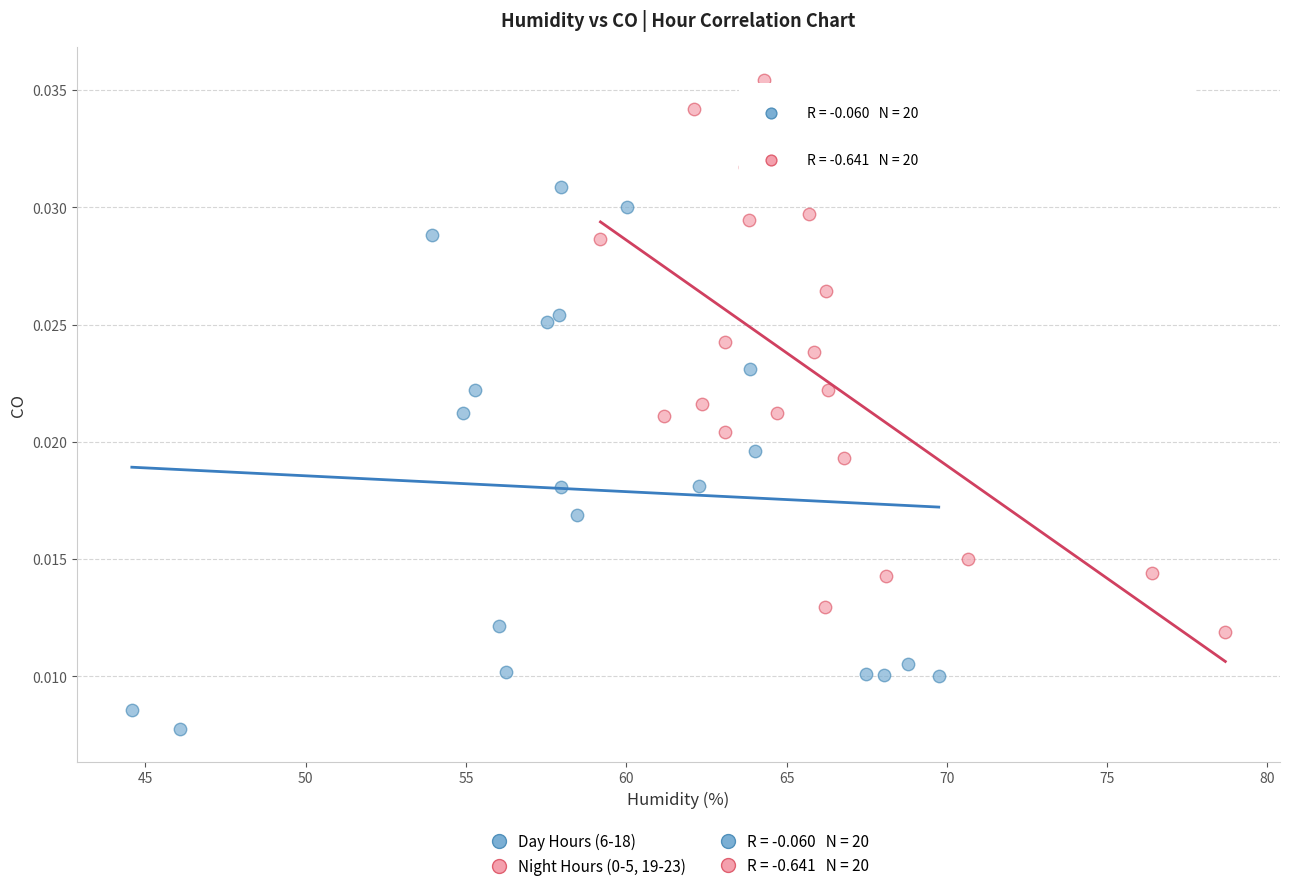

Which series reaches the minimum Y coordinate?

Day Hours (6-18)